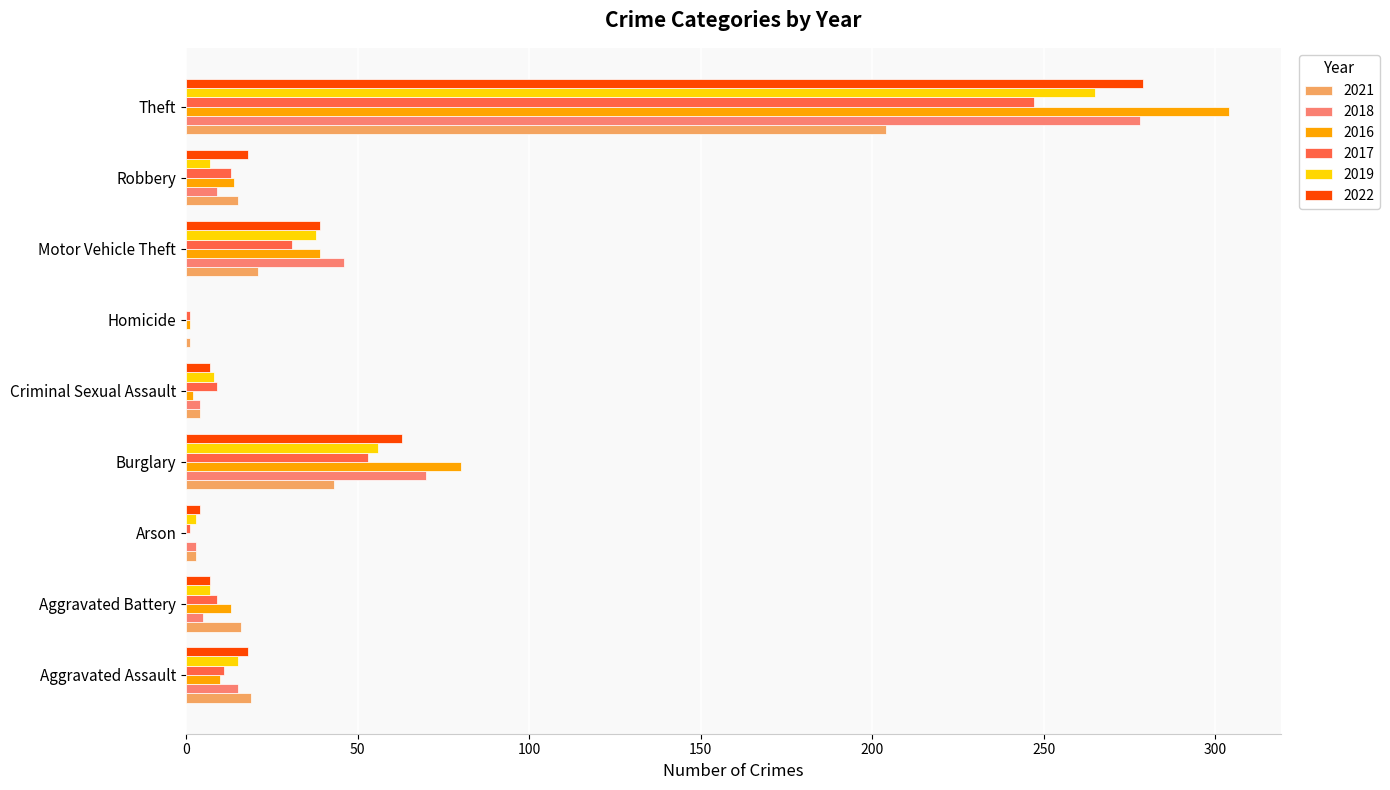

At which category is the sum across all series the highest?

Theft